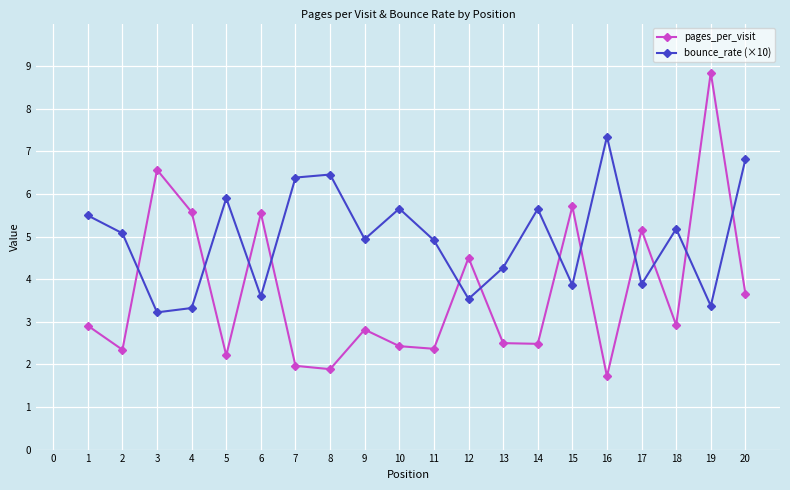

Does the chart have visible grid lines?

Yes